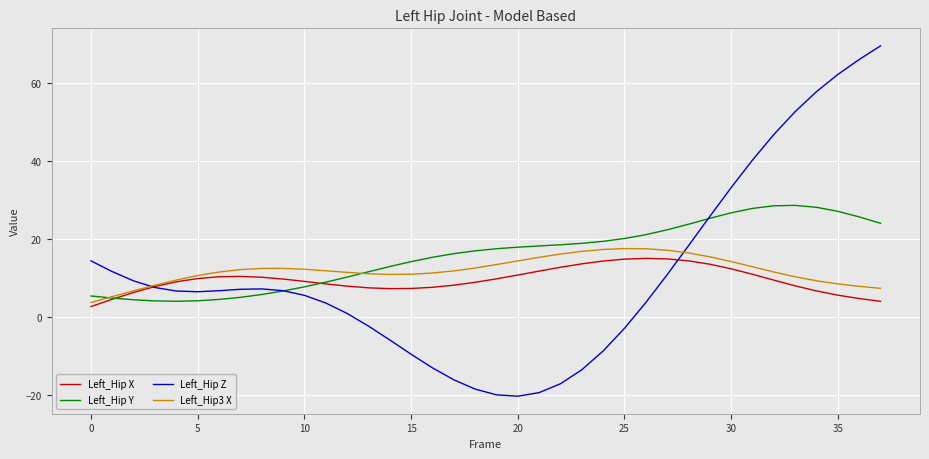

What is the difference between the maximum and second lowest values in the Left_Hip Z series?

89.4